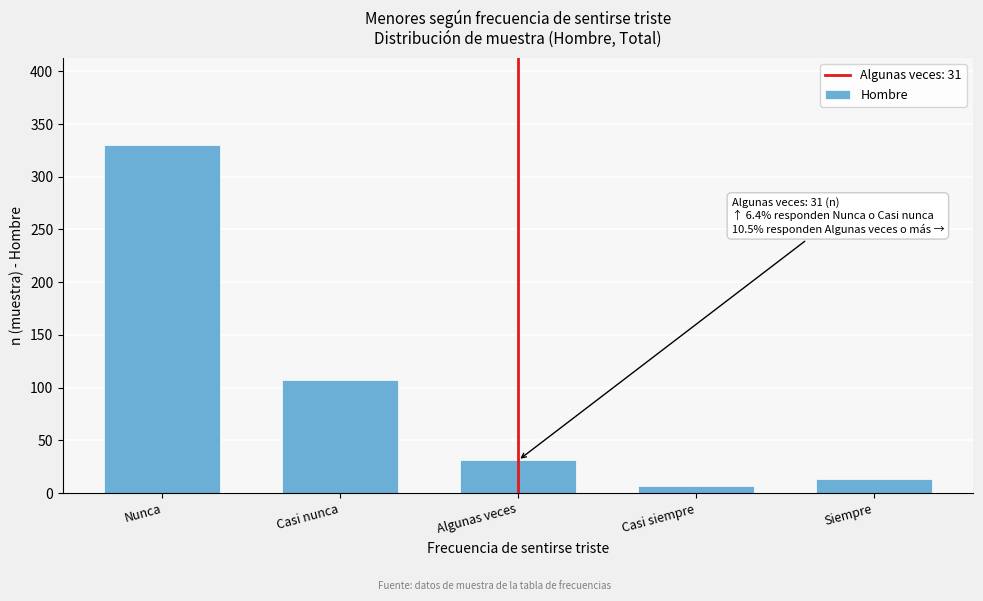

Reading right to left, extract all data points from this chart.

13	7	31	107	330